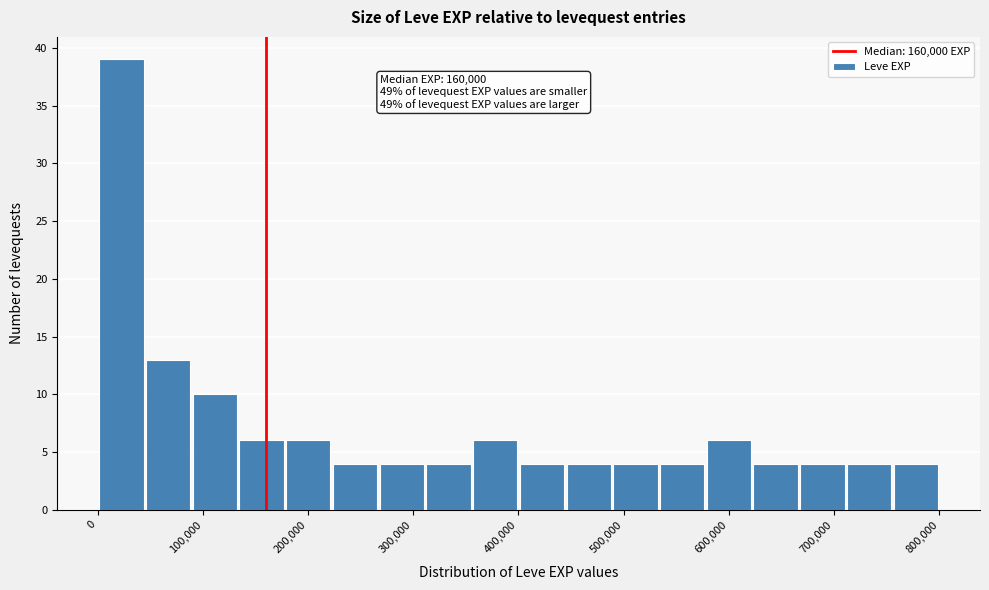

Which range on the x-axis has the tallest bar?

0 to 40000